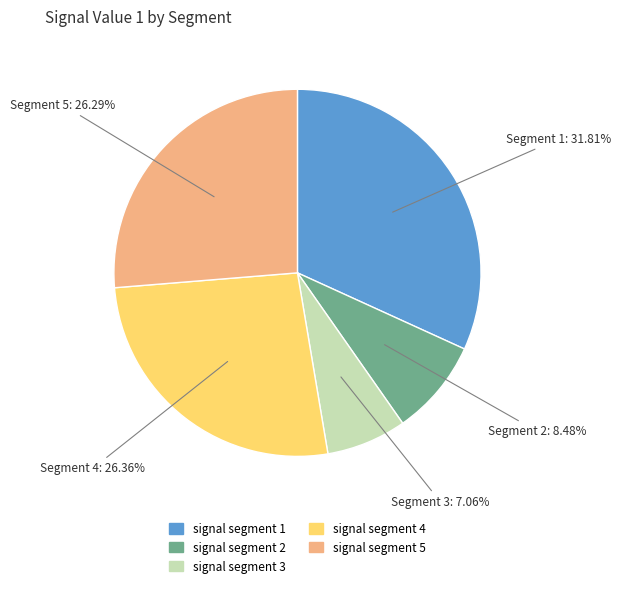

What is the smallest slice in the pie chart?

signal segment 3